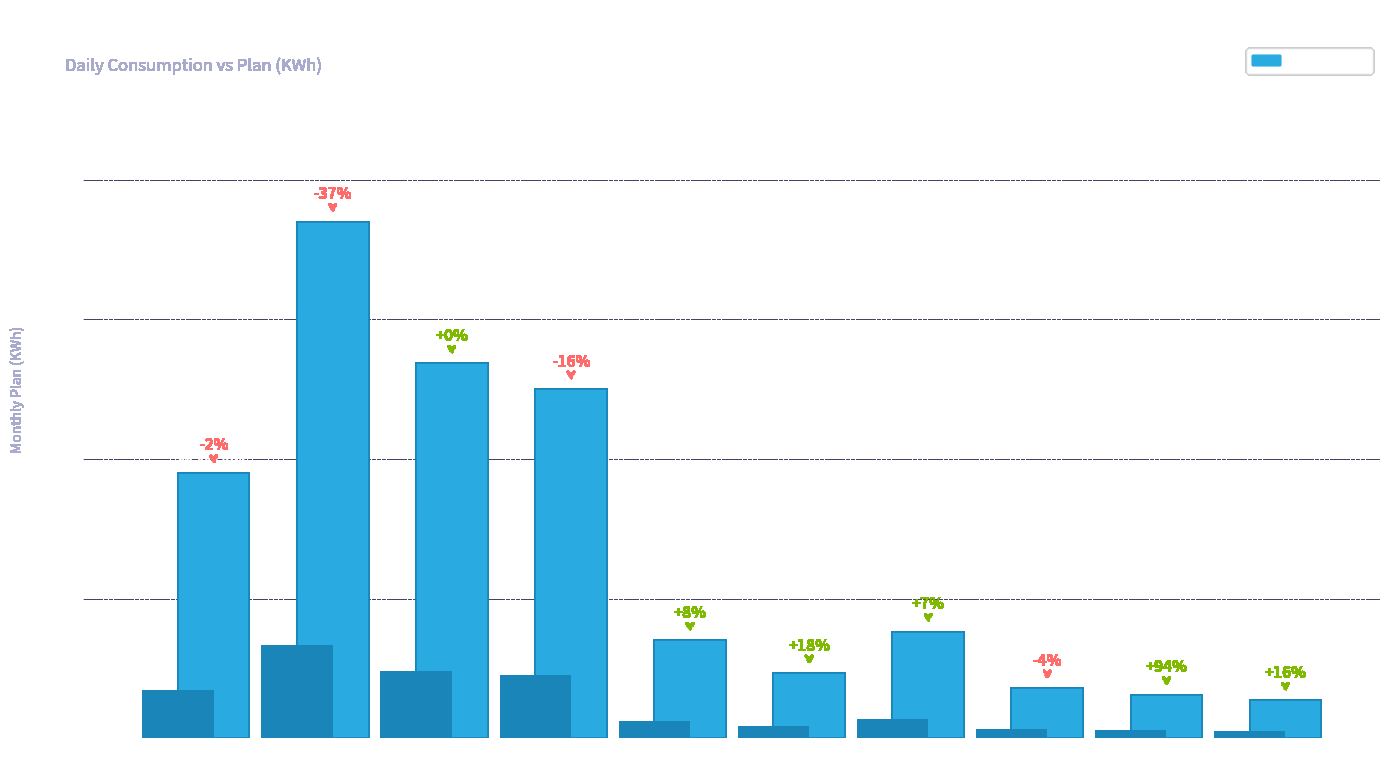

What position from the left is IDO
(EDIF)?

10